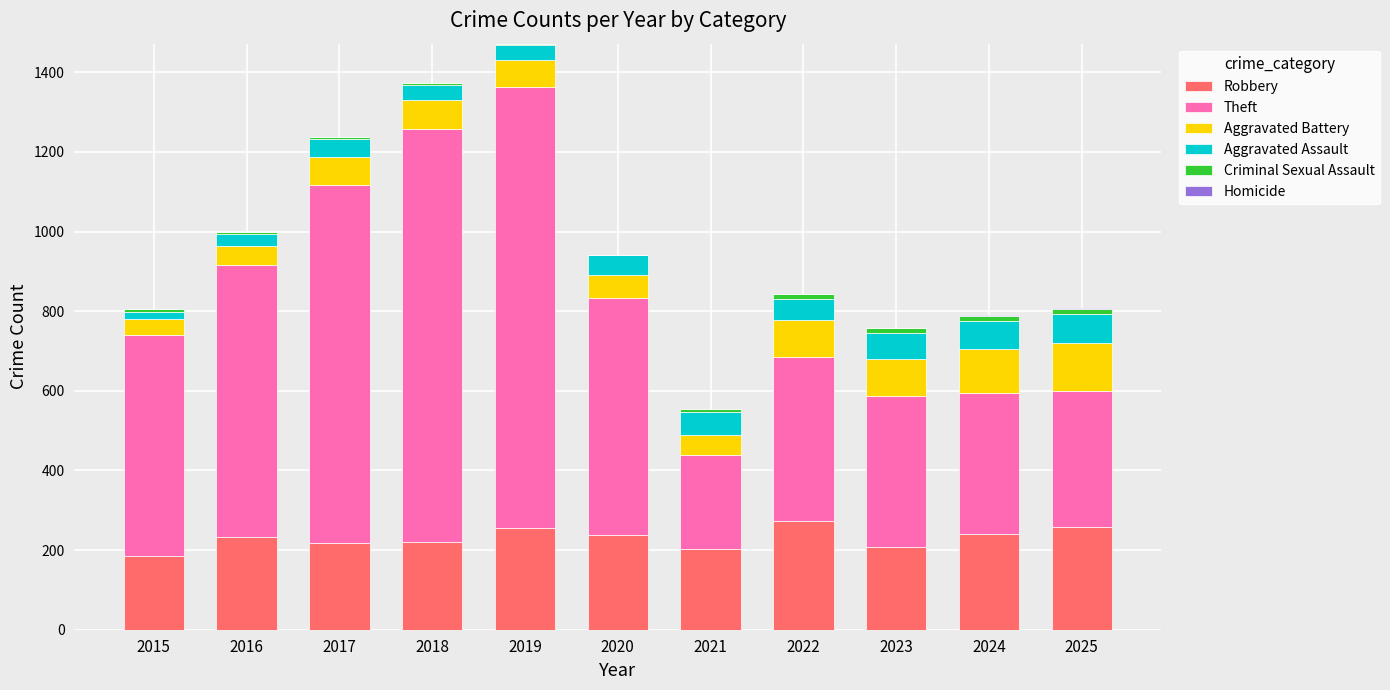

Is it true that Robbery equals 53 at 2024?

False